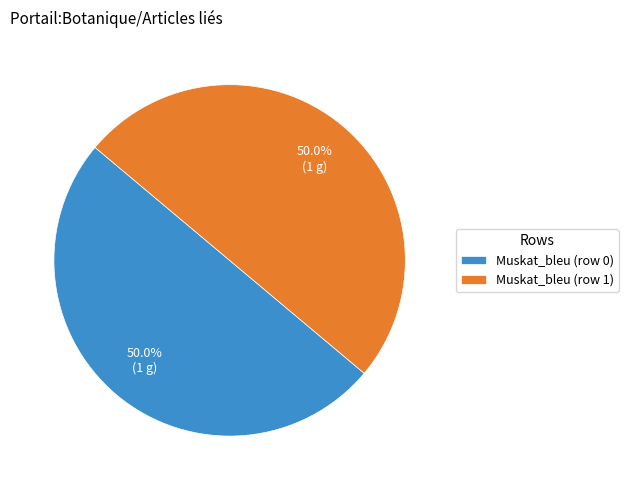

How many segments does this pie chart have?

2